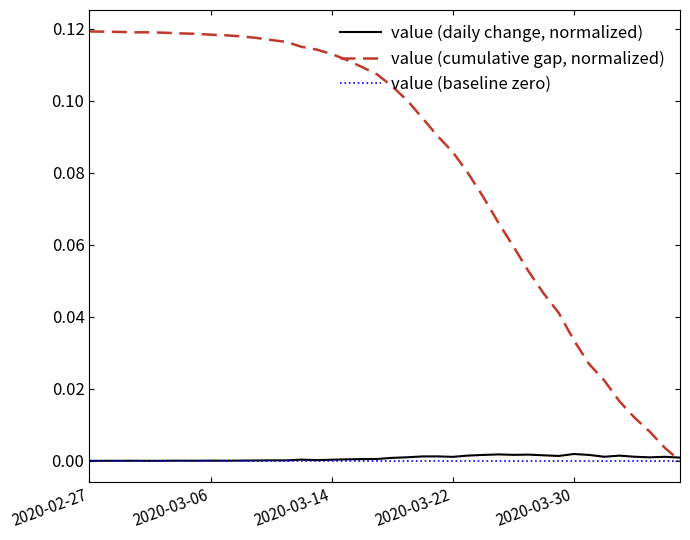

Which series has the largest range (max minus min)?

value (cumulative gap, normalized)